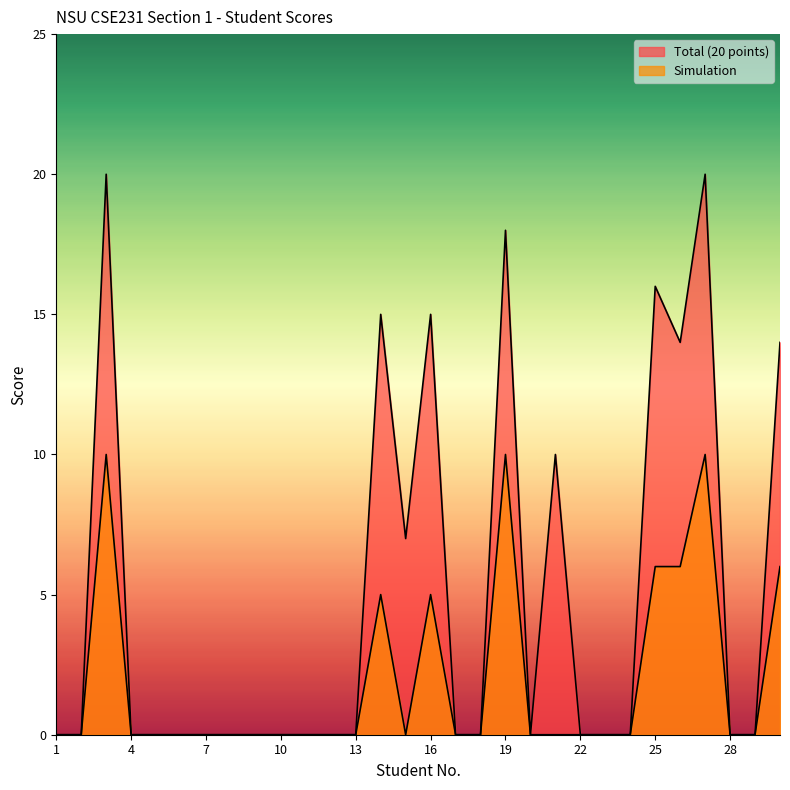

At which label does Simulation reach its minimum?

1